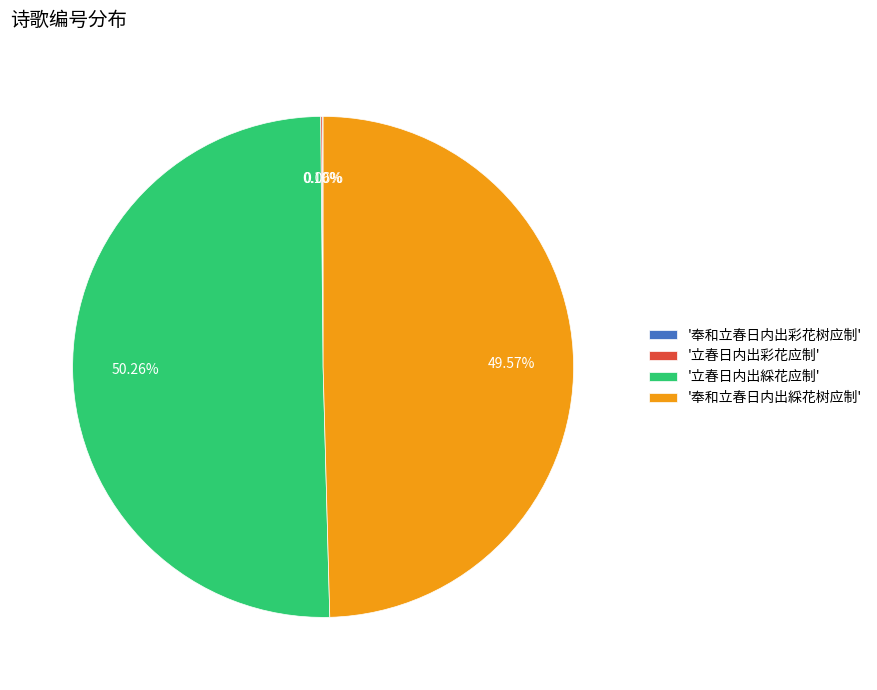

Does '奉和立春日内出綵花树应制' represent more than half of the total?

No